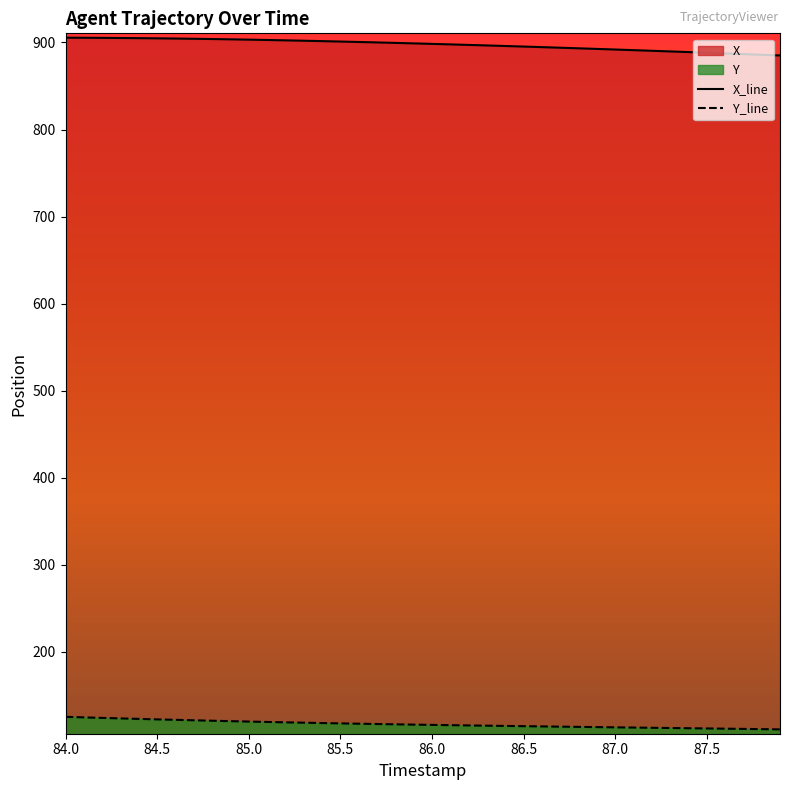

Which series has the largest total across all categories?

X_line